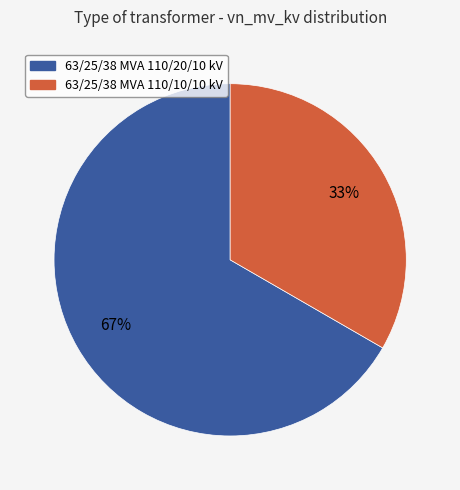

Which slice is the largest?

63/25/38 MVA 110/20/10 kV